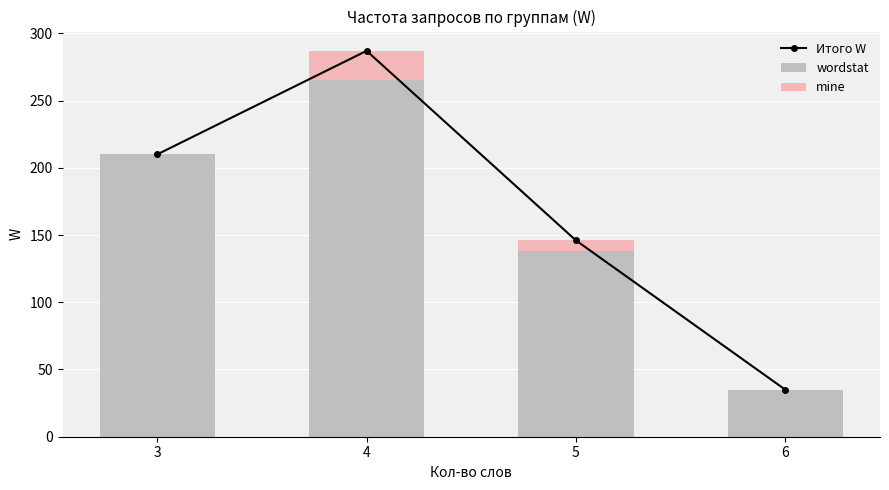

Count the Итого W values in the range 146 to 287.

3